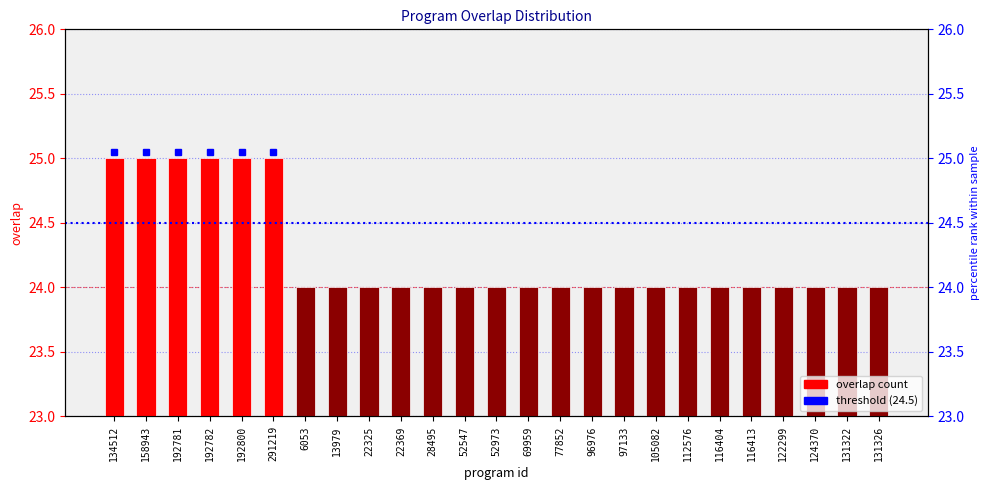

Between 96976 and 131322, which is larger?

96976